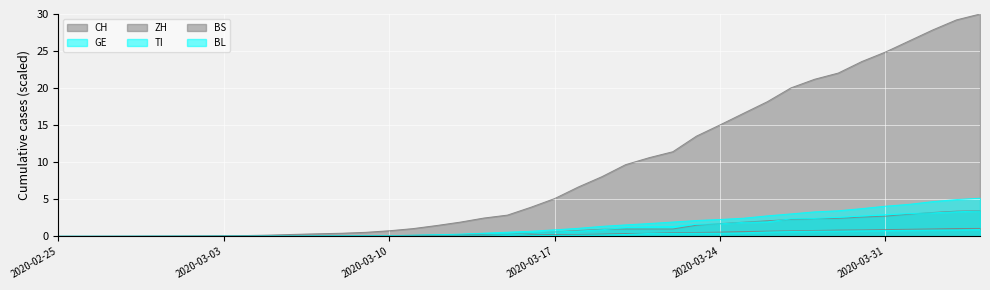

Reading left to right, extract all data points from this chart.

CH: 2020-02-25=0.0	2020-02-26=0.0	2020-02-27=0.0	2020-02-28=0.0	2020-02-29=0.0	2020-03-01=0.0	2020-03-02=0.1	2020-03-03=0.1	2020-03-04=0.1	2020-03-05=0.2	2020-03-06=0.3	2020-03-07=0.4	2020-03-08=0.4	2020-03-09=0.5	2020-03-10=0.8	2020-03-11=1.0	2020-03-12=1.5	2020-03-13=1.9	2020-03-14=2.5	2020-03-15=2.9	2020-03-16=3.9	2020-03-17=5.1	2020-03-18=6.7	2020-03-19=8.1	2020-03-20=9.7	2020-03-21=10.6	2020-03-22=11.4	2020-03-23=13.5	2020-03-24=15.0	2020-03-25=16.6	2020-03-26=18.2	2020-03-27=20.0	2020-03-28=21.2	2020-03-29=22.0	2020-03-30=23.6	2020-03-31=24.9	2020-04-01=26.4	2020-04-02=27.9	2020-04-03=29.2	2020-04-04=30.0
GE: 2020-02-25=0.0	2020-02-26=0.0	2020-02-27=0.0	2020-02-28=0.0	2020-02-29=0.0	2020-03-01=0.0	2020-03-02=0.0	2020-03-03=0.0	2020-03-04=0.0	2020-03-05=0.0	2020-03-06=0.0	2020-03-07=0.0	2020-03-08=0.1	2020-03-09=0.1	2020-03-10=0.1	2020-03-11=0.1	2020-03-12=0.2	2020-03-13=0.3	2020-03-14=0.4	2020-03-15=0.6	2020-03-16=0.7	2020-03-17=0.9	2020-03-18=1.1	2020-03-19=1.4	2020-03-20=1.6	2020-03-21=1.7	2020-03-22=1.9	2020-03-23=2.1	2020-03-24=2.3	2020-03-25=2.5	2020-03-26=2.8	2020-03-27=3.0	2020-03-28=3.3	2020-03-29=3.5	2020-03-30=3.7	2020-03-31=4.1	2020-04-01=4.3	2020-04-02=4.7	2020-04-03=5.0	2020-04-04=5.1
ZH: 2020-02-25=0.0	2020-02-26=0.0	2020-02-27=0.0	2020-02-28=0.0	2020-02-29=0.0	2020-03-01=0.0	2020-03-02=0.0	2020-03-03=0.0	2020-03-04=0.0	2020-03-05=0.0	2020-03-06=0.0	2020-03-07=0.0	2020-03-08=0.1	2020-03-09=0.1	2020-03-10=0.1	2020-03-11=0.1	2020-03-12=0.2	2020-03-13=0.2	2020-03-14=0.3	2020-03-15=0.4	2020-03-16=0.5	2020-03-17=0.6	2020-03-18=0.8	2020-03-19=1.0	2020-03-20=1.0	2020-03-21=1.0	2020-03-22=1.0	2020-03-23=1.5	2020-03-24=1.7	2020-03-25=1.9	2020-03-26=2.1	2020-03-27=2.3	2020-03-28=2.4	2020-03-29=2.4	2020-03-30=2.6	2020-03-31=2.7	2020-04-01=3.0	2020-04-02=3.2	2020-04-03=3.4	2020-04-04=3.4
TI: 2020-02-25=0.0	2020-02-26=0.0	2020-02-27=0.0	2020-02-28=0.0	2020-02-29=0.0	2020-03-01=0.0	2020-03-02=0.0	2020-03-03=0.0	2020-03-04=0.0	2020-03-05=0.0	2020-03-06=0.0	2020-03-07=0.1	2020-03-08=0.1	2020-03-09=0.1	2020-03-10=0.1	2020-03-11=0.2	2020-03-12=0.2	2020-03-13=0.3	2020-03-14=0.4	2020-03-15=0.4	2020-03-16=0.5	2020-03-17=0.6	2020-03-18=0.7	2020-03-19=0.9	2020-03-20=1.2	2020-03-21=1.3	2020-03-22=1.3	2020-03-23=1.6	2020-03-24=1.7	2020-03-25=1.9	2020-03-26=2.0	2020-03-27=2.4	2020-03-28=2.4	2020-03-29=2.6	2020-03-30=2.7	2020-03-31=2.9	2020-04-01=3.1	2020-04-02=3.2	2020-04-03=3.3	2020-04-04=3.4
BS: 2020-02-25=0.0	2020-02-26=0.0	2020-02-27=0.0	2020-02-28=0.0	2020-02-29=0.0	2020-03-01=0.0	2020-03-02=0.0	2020-03-03=0.0	2020-03-04=0.0	2020-03-05=0.0	2020-03-06=0.0	2020-03-07=0.0	2020-03-08=0.0	2020-03-09=0.0	2020-03-10=0.0	2020-03-11=0.1	2020-03-12=0.1	2020-03-13=0.1	2020-03-14=0.1	2020-03-15=0.0	2020-03-16=0.2	2020-03-17=0.2	2020-03-18=0.3	2020-03-19=0.3	2020-03-20=0.4	2020-03-21=0.4	2020-03-22=0.5	2020-03-23=0.5	2020-03-24=0.6	2020-03-25=0.6	2020-03-26=0.7	2020-03-27=0.7	2020-03-28=0.8	2020-03-29=0.8	2020-03-30=0.9	2020-03-31=0.9	2020-04-01=1.0	2020-04-02=1.0	2020-04-03=1.1	2020-04-04=1.1
BL: 2020-02-25=0.0	2020-02-26=0.0	2020-02-27=0.0	2020-02-28=0.0	2020-02-29=0.0	2020-03-01=0.0	2020-03-02=0.0	2020-03-03=0.0	2020-03-04=0.0	2020-03-05=0.0	2020-03-06=0.0	2020-03-07=0.0	2020-03-08=0.0	2020-03-09=0.0	2020-03-10=0.0	2020-03-11=0.0	2020-03-12=0.0	2020-03-13=0.1	2020-03-14=0.1	2020-03-15=0.1	2020-03-16=0.1	2020-03-17=0.1	2020-03-18=0.2	2020-03-19=0.2	2020-03-20=0.3	2020-03-21=0.4	2020-03-22=0.4	2020-03-23=0.4	2020-03-24=0.4	2020-03-25=0.5	2020-03-26=0.6	2020-03-27=0.7	2020-03-28=0.7	2020-03-29=0.7	2020-03-30=0.8	2020-03-31=0.8	2020-04-01=0.8	2020-04-02=0.9	2020-04-03=0.9	2020-04-04=0.9